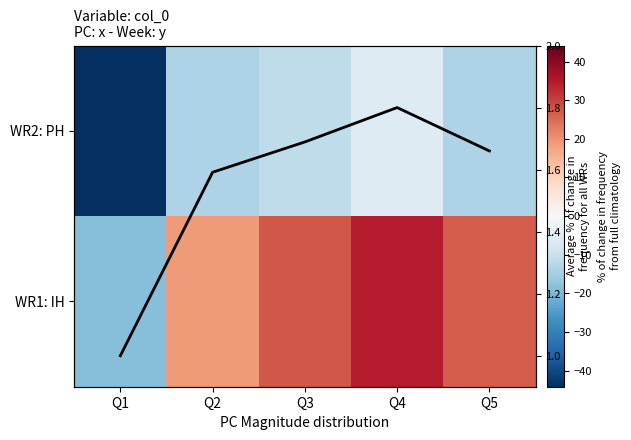

Is it true that WR1: IH equals 19.1 at Q3?

False